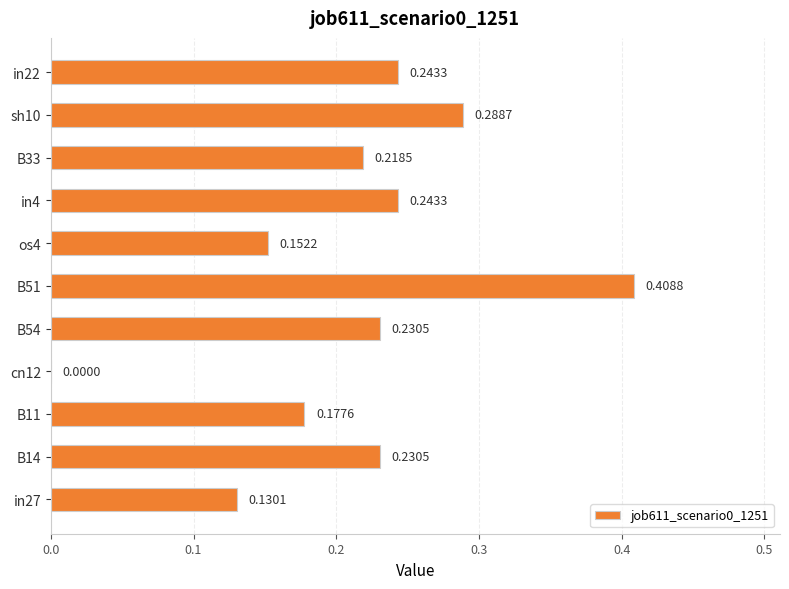

What is the sum of all values?

2.3